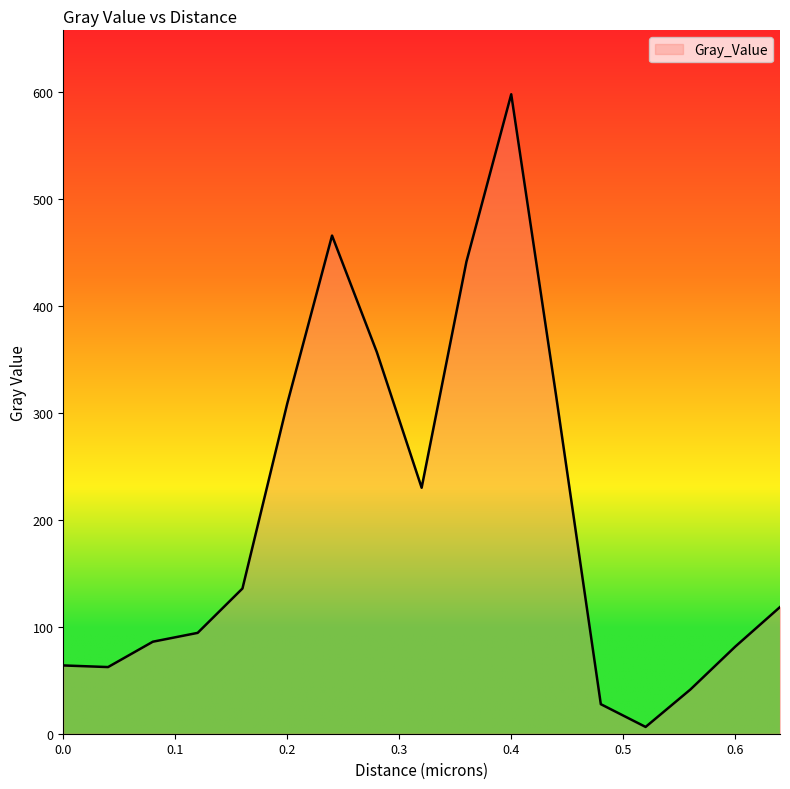

What is the average value?

202.0